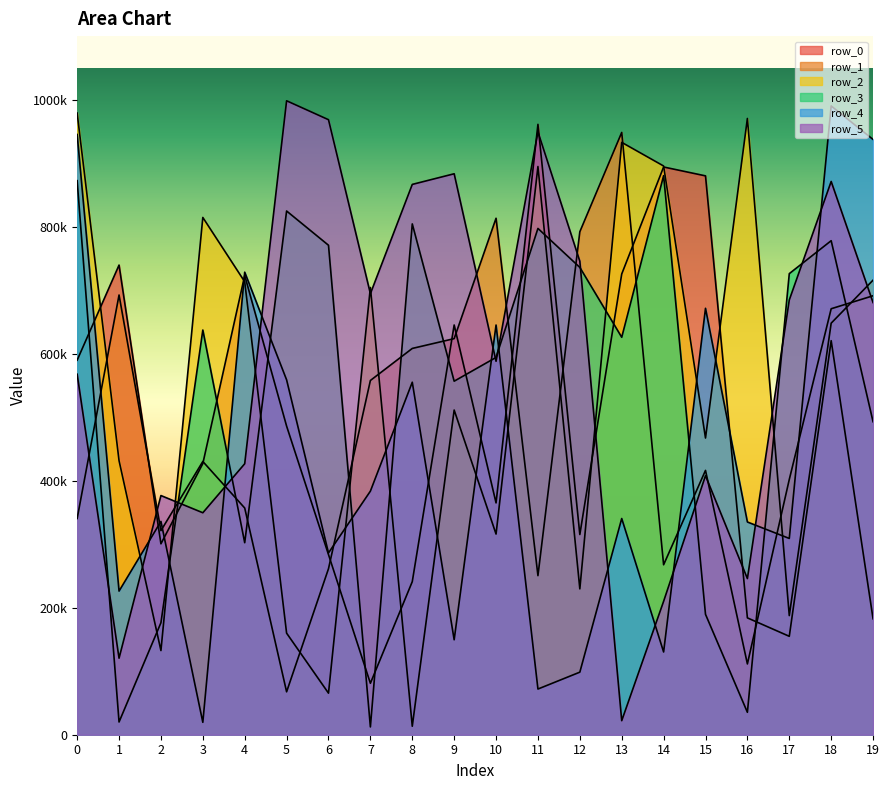

Read the row_4 value at 3, to the nearest 50.

19500